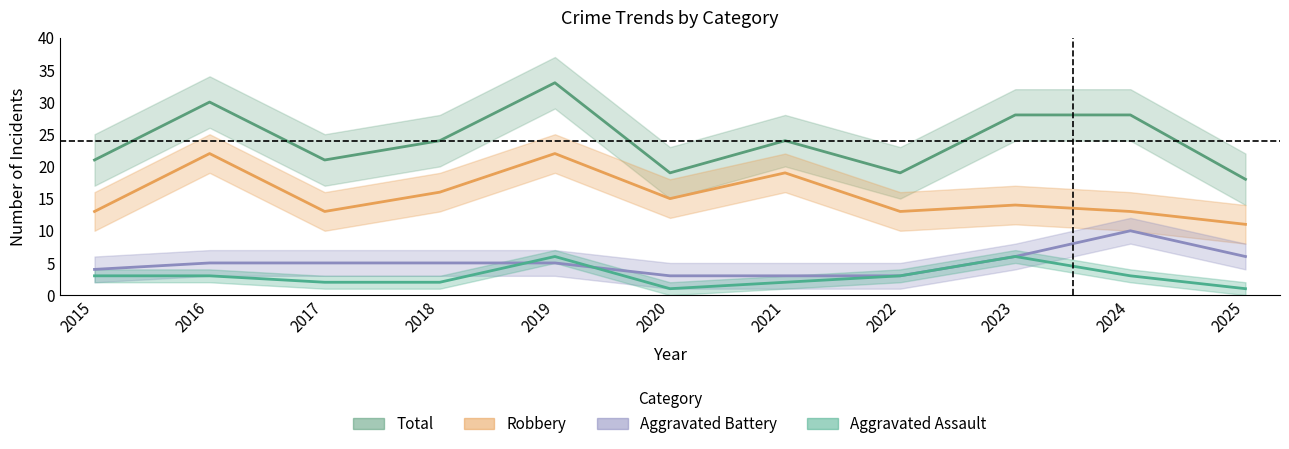

At which category is the sum across all series the highest?

2019